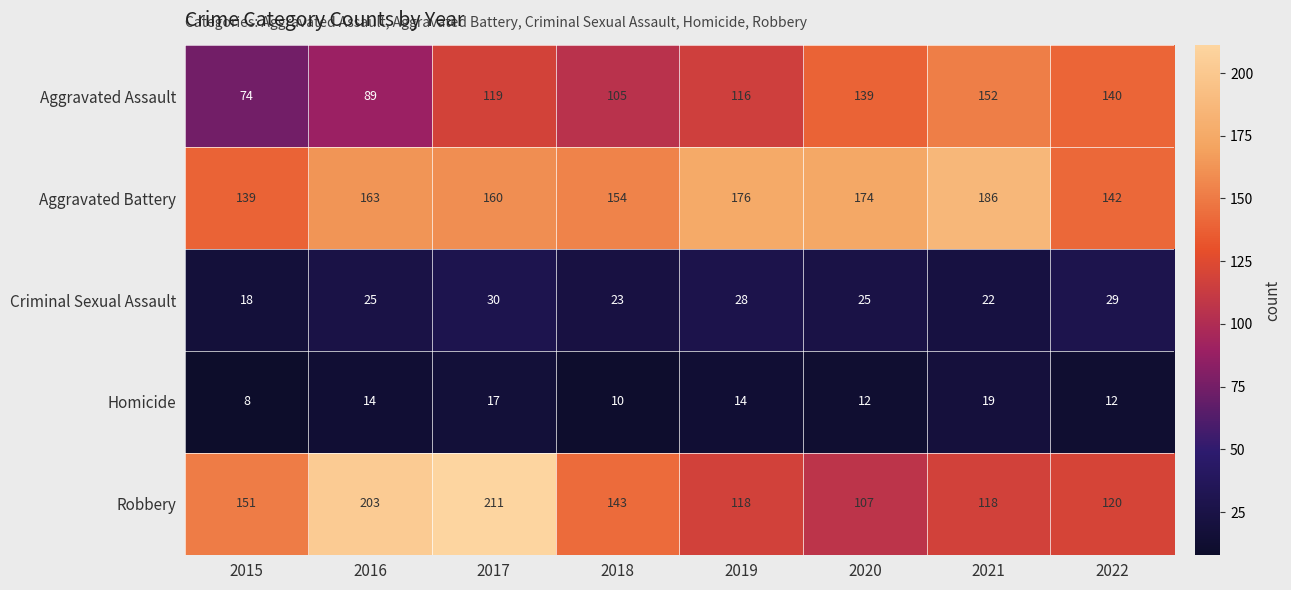

How many Homicide values are between 12 and 17?

5